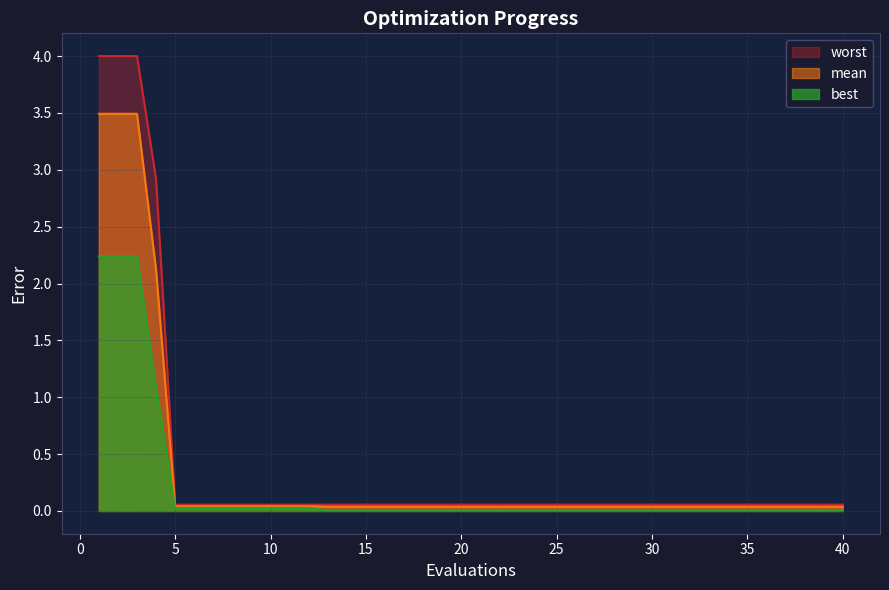

Reading right to left, extract all data points from this chart.

mean: 0.0	0.0	0.0	0.0	0.0	0.0	0.0	0.0	0.0	0.0	0.0	0.0	0.0	0.0	0.0	0.0	0.0	0.0	0.0	0.0	0.0	0.0	0.0	0.0	0.0	0.0	0.0	0.0	0.0	0.0	0.0	0.0	0.0	0.0	0.0	0.0	2.1	3.5	3.5	3.5
best: 0.0	0.0	0.0	0.0	0.0	0.0	0.0	0.0	0.0	0.0	0.0	0.0	0.0	0.0	0.0	0.0	0.0	0.0	0.0	0.0	0.0	0.0	0.0	0.0	0.0	0.0	0.0	0.0	0.0	0.0	0.0	0.0	0.0	0.0	0.0	0.0	1.1	2.2	2.2	2.2
worst: 0.1	0.1	0.1	0.1	0.1	0.1	0.1	0.1	0.1	0.1	0.1	0.1	0.1	0.1	0.1	0.1	0.1	0.1	0.1	0.1	0.1	0.1	0.1	0.1	0.1	0.1	0.1	0.1	0.1	0.1	0.1	0.1	0.1	0.1	0.1	0.1	2.9	4.0	4.0	4.0